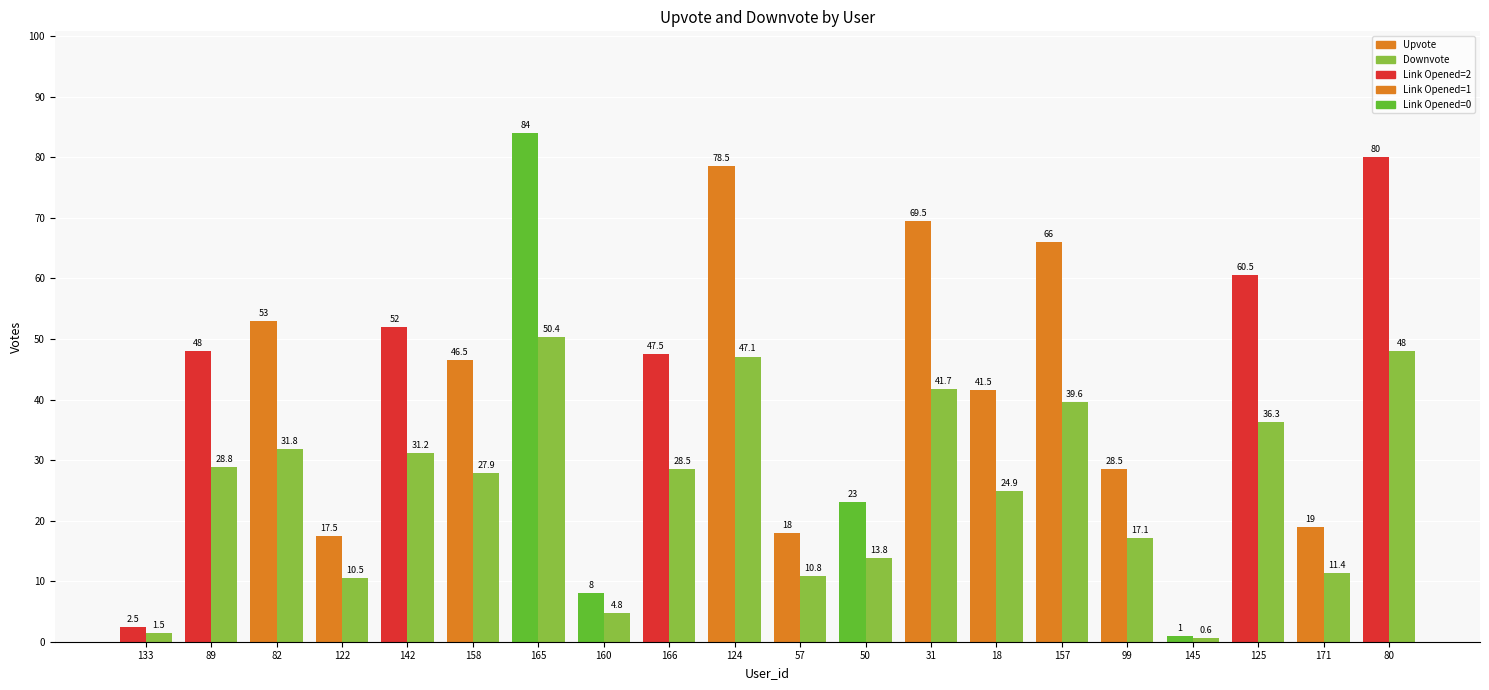

What is the value of the Upvote bar at the 12th from the left?

23.0